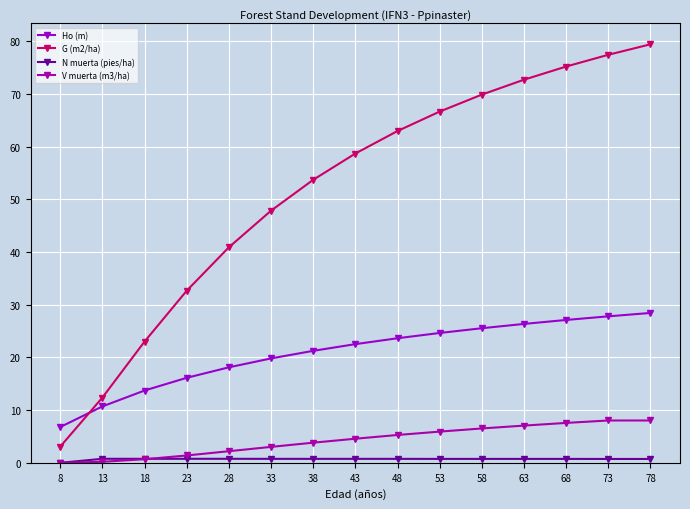

Which series has the largest range (max minus min)?

G (m2/ha)